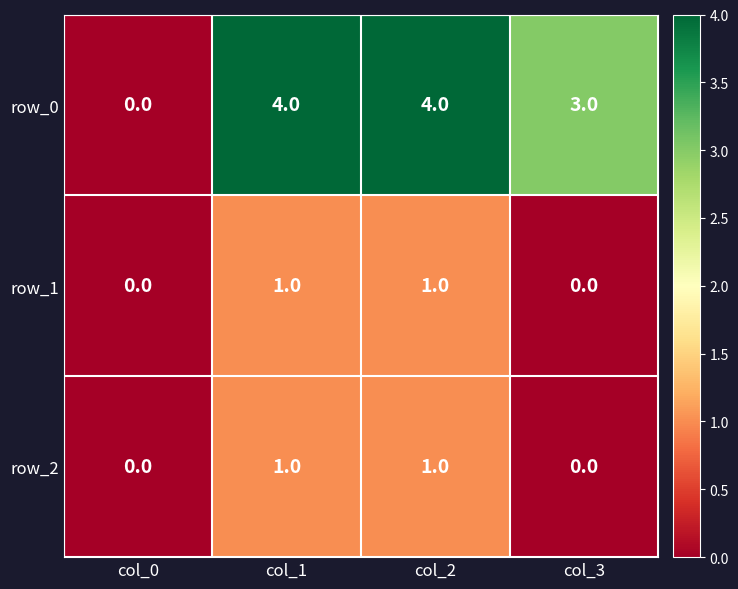

Which series has the largest total across all categories?

row_0